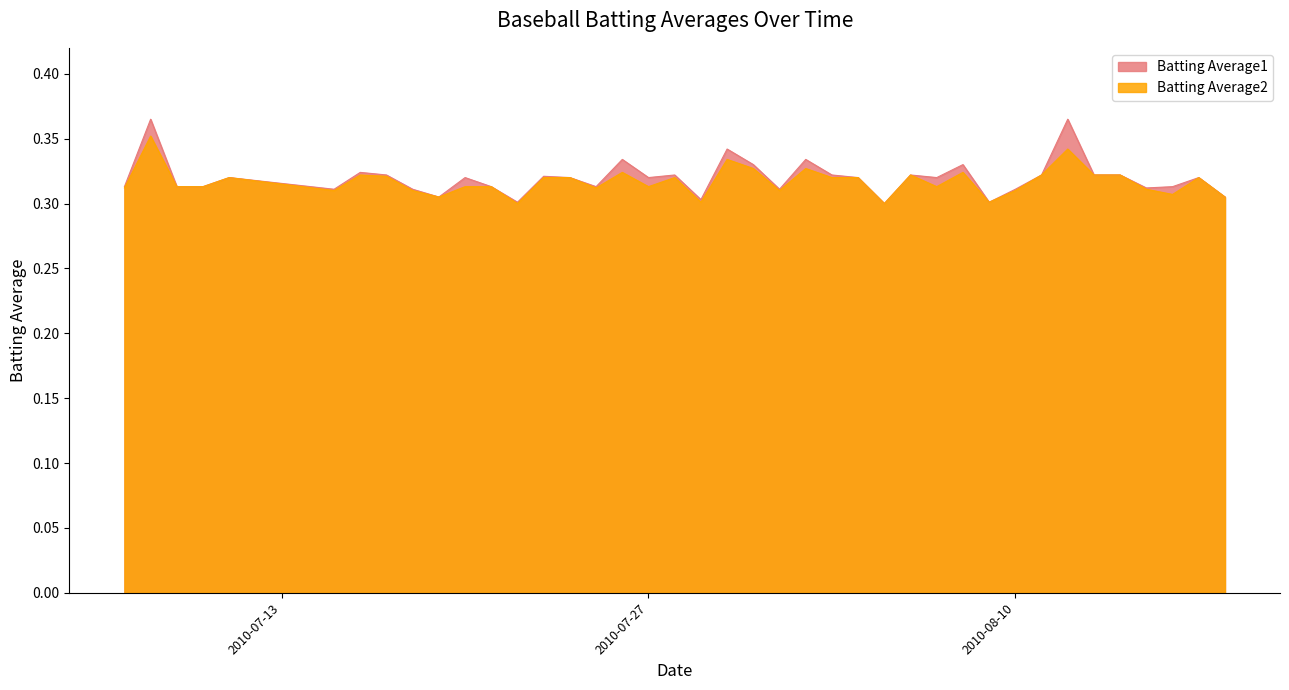

At which label does Batting Average2 reach its minimum?

2010-07-22